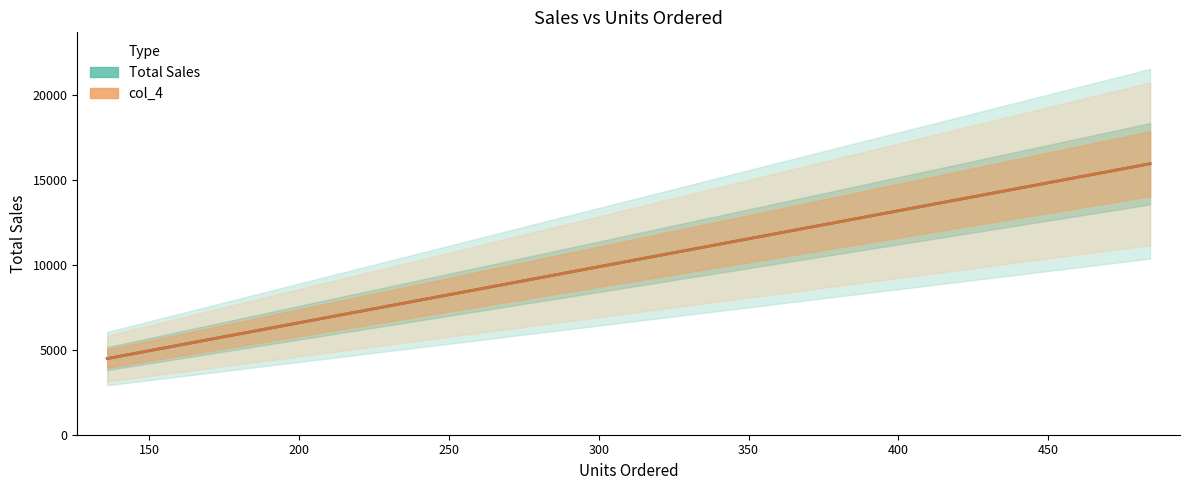

True or false: col_4 and Total Sales cross at least once.

False